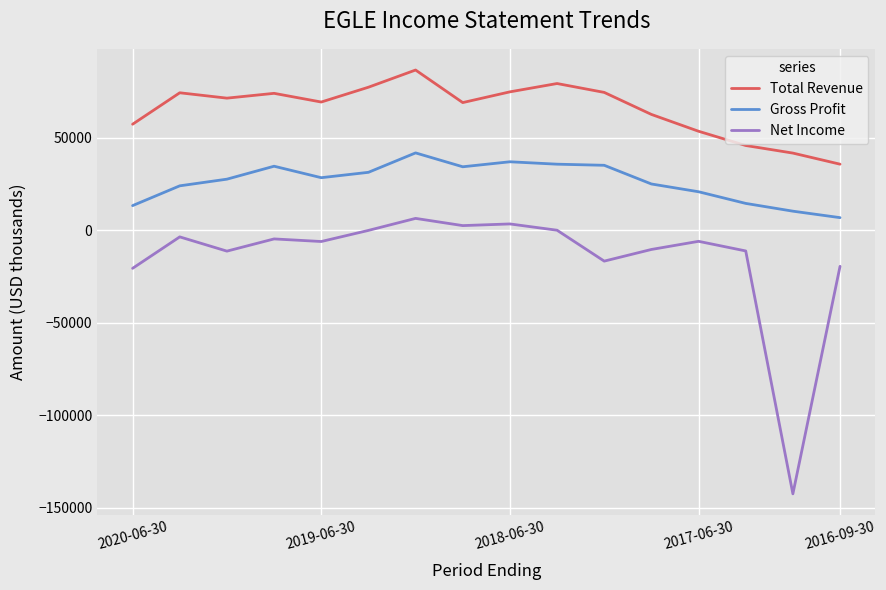

What is the smallest value displayed?

-142400